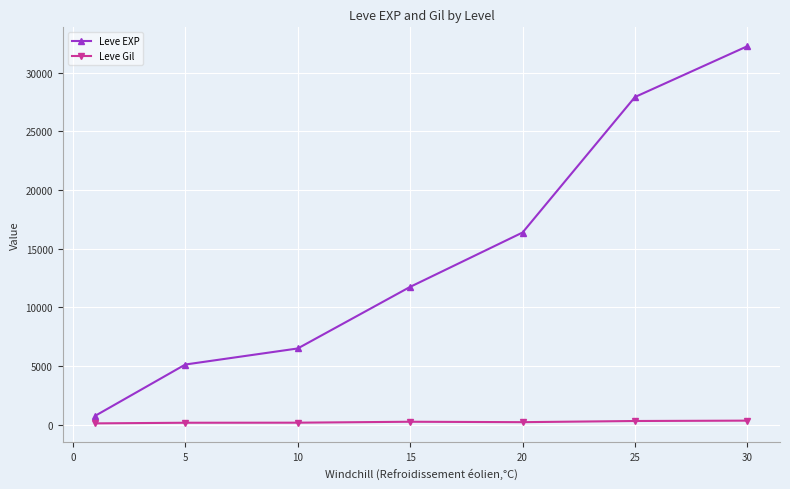

Rank the series by their maximum value, from highest to lowest.

Leve EXP, Leve Gil